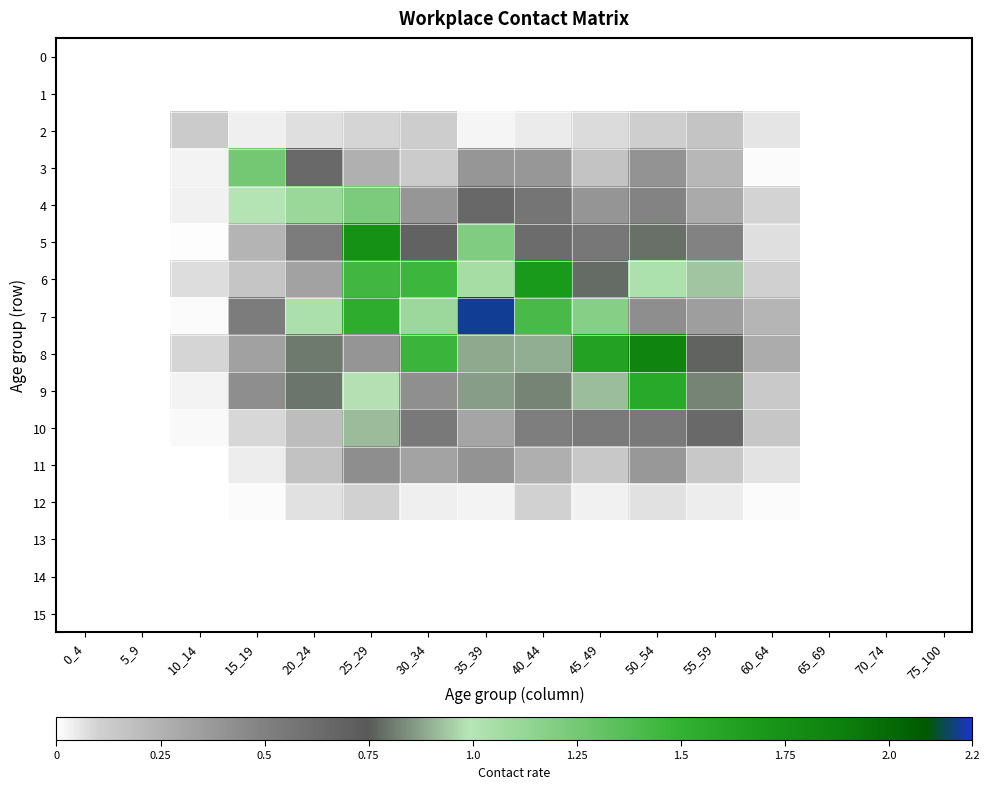

Reading left to right, list all the values displayed in this chart.

0: 0_4=0.0	5_9=0.0	10_14=0.0	15_19=0.0	20_24=0.0	25_29=0.0	30_34=0.0	35_39=0.0	40_44=0.0	45_49=0.0	50_54=0.0	55_59=0.0	60_64=0.0	65_69=0.0	70_74=0.0	75_100=0.0
1: 0_4=0.0	5_9=0.0	10_14=0.0	15_19=0.0	20_24=0.0	25_29=0.0	30_34=0.0	35_39=0.0	40_44=0.0	45_49=0.0	50_54=0.0	55_59=0.0	60_64=0.0	65_69=0.0	70_74=0.0	75_100=0.0
2: 0_4=0.0	5_9=0.0	10_14=0.1	15_19=0.0	20_24=0.1	25_29=0.1	30_34=0.1	35_39=0.0	40_44=0.0	45_49=0.1	50_54=0.1	55_59=0.2	60_64=0.1	65_69=0.0	70_74=0.0	75_100=0.0
3: 0_4=0.0	5_9=0.0	10_14=0.0	15_19=1.3	20_24=0.6	25_29=0.3	30_34=0.1	35_39=0.4	40_44=0.4	45_49=0.2	50_54=0.4	55_59=0.2	60_64=0.0	65_69=0.0	70_74=0.0	75_100=0.0
4: 0_4=0.0	5_9=0.0	10_14=0.0	15_19=1.0	20_24=1.1	25_29=1.2	30_34=0.4	35_39=0.7	40_44=0.6	45_49=0.4	50_54=0.5	55_59=0.3	60_64=0.1	65_69=0.0	70_74=0.0	75_100=0.0
5: 0_4=0.0	5_9=0.0	10_14=0.0	15_19=0.2	20_24=0.5	25_29=1.8	30_34=0.7	35_39=1.2	40_44=0.6	45_49=0.6	50_54=0.8	55_59=0.5	60_64=0.1	65_69=0.0	70_74=0.0	75_100=0.0
6: 0_4=0.0	5_9=0.0	10_14=0.1	15_19=0.2	20_24=0.3	25_29=1.4	30_34=1.5	35_39=1.1	40_44=1.7	45_49=0.8	50_54=1.0	55_59=0.9	60_64=0.1	65_69=0.0	70_74=0.0	75_100=0.0
7: 0_4=0.0	5_9=0.0	10_14=0.0	15_19=0.5	20_24=1.0	25_29=1.5	30_34=1.1	35_39=2.2	40_44=1.4	45_49=1.2	50_54=0.4	55_59=0.3	60_64=0.2	65_69=0.0	70_74=0.0	75_100=0.0
8: 0_4=0.0	5_9=0.0	10_14=0.1	15_19=0.3	20_24=0.8	25_29=0.4	30_34=1.5	35_39=0.9	40_44=0.9	45_49=1.6	50_54=1.8	55_59=0.8	60_64=0.3	65_69=0.0	70_74=0.0	75_100=0.0
9: 0_4=0.0	5_9=0.0	10_14=0.0	15_19=0.4	20_24=0.8	25_29=1.0	30_34=0.4	35_39=0.9	40_44=0.8	45_49=0.9	50_54=1.6	55_59=0.8	60_64=0.1	65_69=0.0	70_74=0.0	75_100=0.0
10: 0_4=0.0	5_9=0.0	10_14=0.0	15_19=0.1	20_24=0.2	25_29=0.9	30_34=0.5	35_39=0.3	40_44=0.5	45_49=0.5	50_54=0.5	55_59=0.6	60_64=0.2	65_69=0.0	70_74=0.0	75_100=0.0
11: 0_4=0.0	5_9=0.0	10_14=0.0	15_19=0.0	20_24=0.2	25_29=0.4	30_34=0.3	35_39=0.4	40_44=0.3	45_49=0.1	50_54=0.4	55_59=0.1	60_64=0.1	65_69=0.0	70_74=0.0	75_100=0.0
12: 0_4=0.0	5_9=0.0	10_14=0.0	15_19=0.0	20_24=0.1	25_29=0.1	30_34=0.0	35_39=0.0	40_44=0.1	45_49=0.0	50_54=0.1	55_59=0.0	60_64=0.0	65_69=0.0	70_74=0.0	75_100=0.0
13: 0_4=0.0	5_9=0.0	10_14=0.0	15_19=0.0	20_24=0.0	25_29=0.0	30_34=0.0	35_39=0.0	40_44=0.0	45_49=0.0	50_54=0.0	55_59=0.0	60_64=0.0	65_69=0.0	70_74=0.0	75_100=0.0
14: 0_4=0.0	5_9=0.0	10_14=0.0	15_19=0.0	20_24=0.0	25_29=0.0	30_34=0.0	35_39=0.0	40_44=0.0	45_49=0.0	50_54=0.0	55_59=0.0	60_64=0.0	65_69=0.0	70_74=0.0	75_100=0.0
15: 0_4=0.0	5_9=0.0	10_14=0.0	15_19=0.0	20_24=0.0	25_29=0.0	30_34=0.0	35_39=0.0	40_44=0.0	45_49=0.0	50_54=0.0	55_59=0.0	60_64=0.0	65_69=0.0	70_74=0.0	75_100=0.0